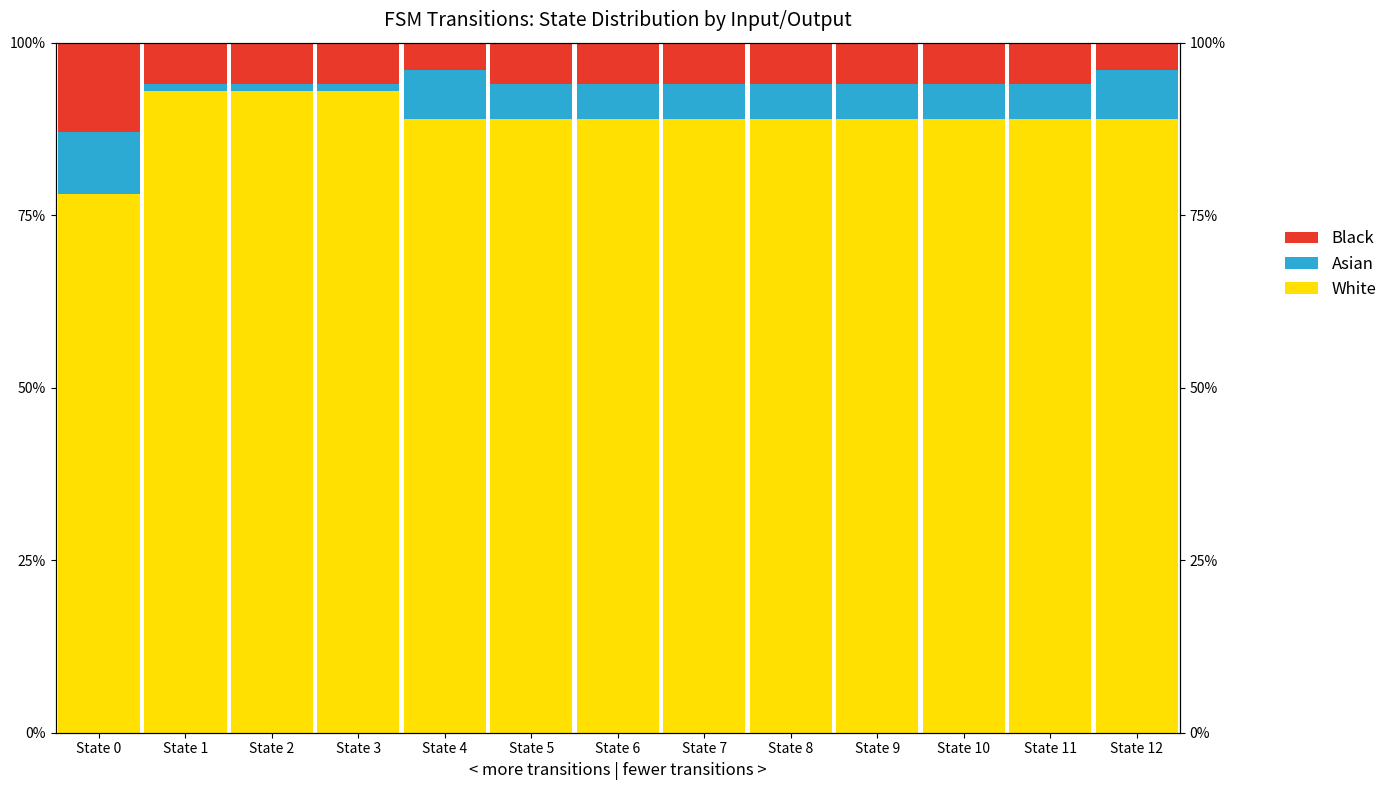

What is the value of the White bar at the 5th from the left?

89